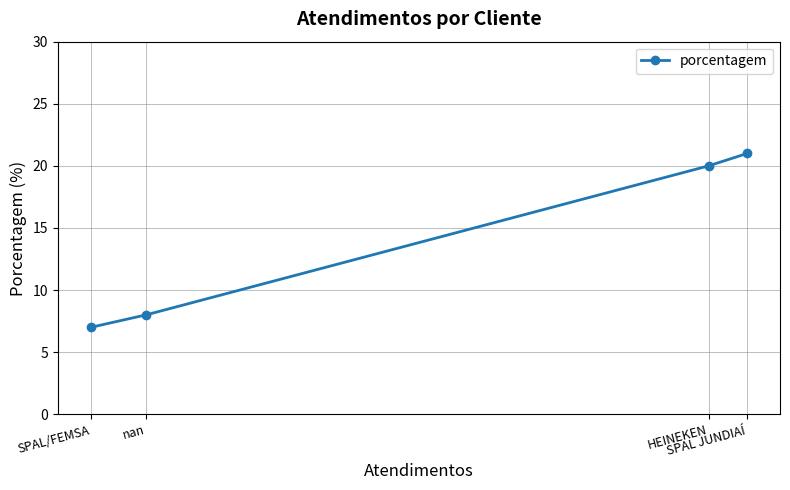

Does the chart have visible grid lines?

Yes